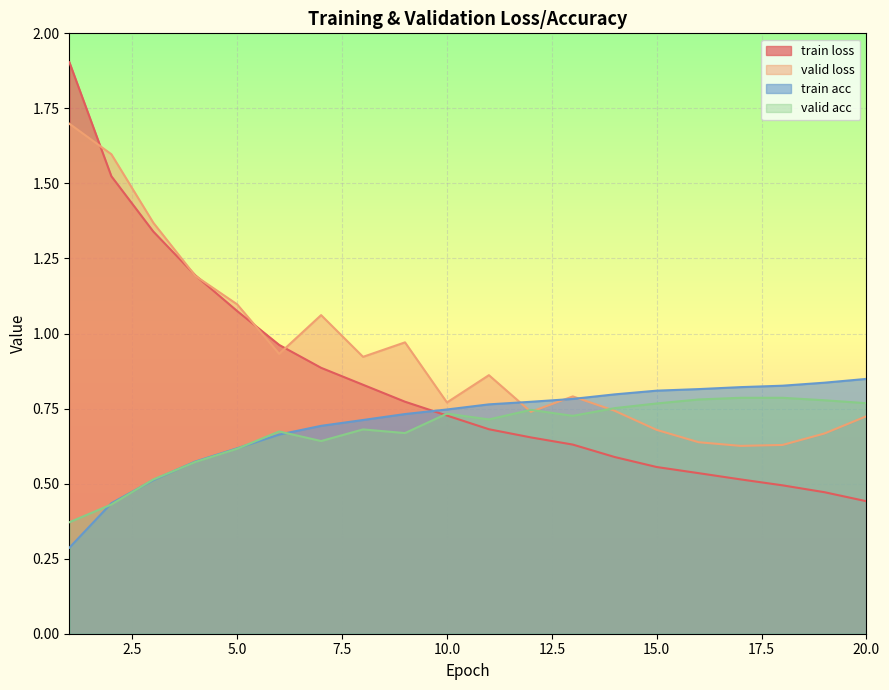

Reading left to right, what are all the values shown in this chart?

train loss: 1=1.9	2=1.5	3=1.3	4=1.2	5=1.1	6=1.0	7=0.9	8=0.8	9=0.8	10=0.7	11=0.7	12=0.7	13=0.6	14=0.6	15=0.6	16=0.5	17=0.5	18=0.5	19=0.5	20=0.4
valid loss: 1=1.7	2=1.6	3=1.4	4=1.2	5=1.1	6=0.9	7=1.1	8=0.9	9=1.0	10=0.8	11=0.9	12=0.7	13=0.8	14=0.7	15=0.7	16=0.6	17=0.6	18=0.6	19=0.7	20=0.7
train acc: 1=0.3	2=0.4	3=0.5	4=0.6	5=0.6	6=0.7	7=0.7	8=0.7	9=0.7	10=0.7	11=0.8	12=0.8	13=0.8	14=0.8	15=0.8	16=0.8	17=0.8	18=0.8	19=0.8	20=0.8
valid acc: 1=0.4	2=0.4	3=0.5	4=0.6	5=0.6	6=0.7	7=0.6	8=0.7	9=0.7	10=0.7	11=0.7	12=0.7	13=0.7	14=0.8	15=0.8	16=0.8	17=0.8	18=0.8	19=0.8	20=0.8